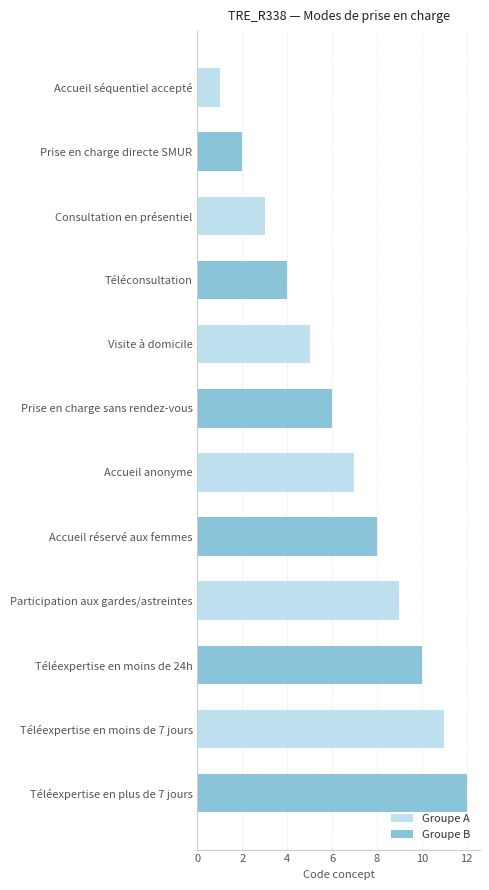

Rank the series at Visite à domicile from highest to lowest value.

Groupe B, Groupe A